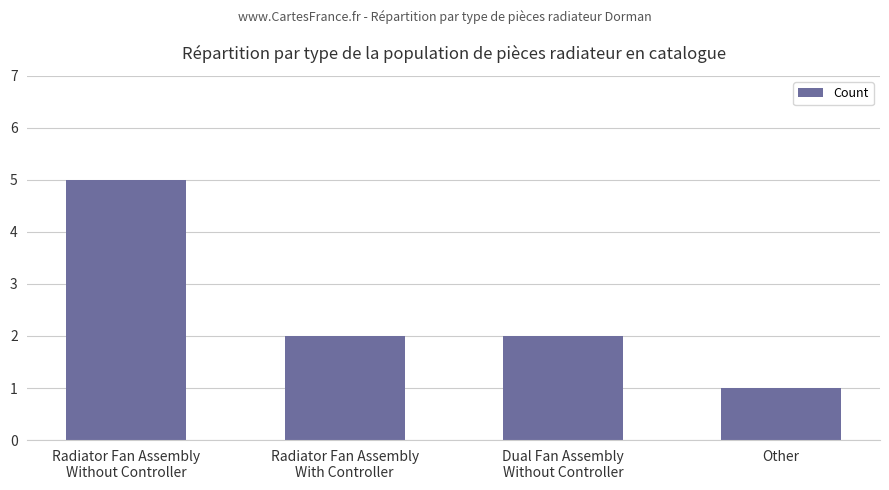

At which category does the chart reach its peak across all series?

Radiator Fan Assembly
Without Controller